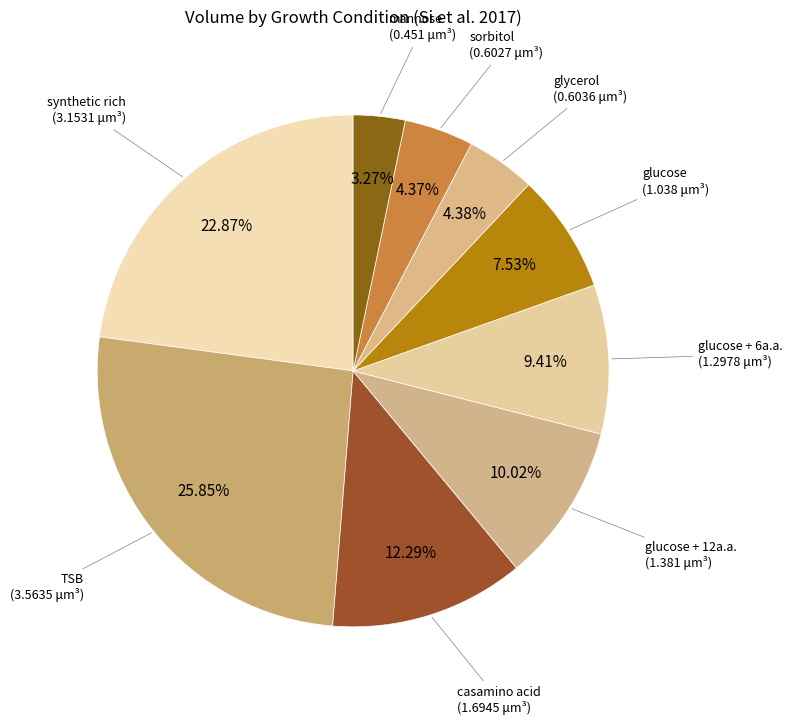

How many slices are in this pie chart?

9